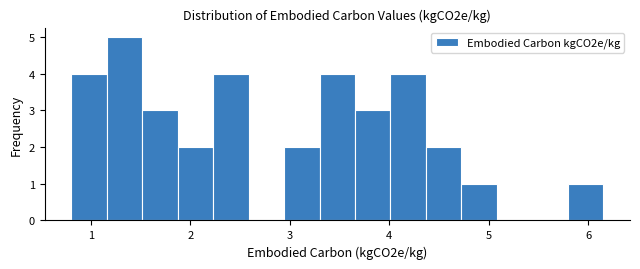

Read against the x-axis, roughly where is the centre of the tallest bar?

1.3